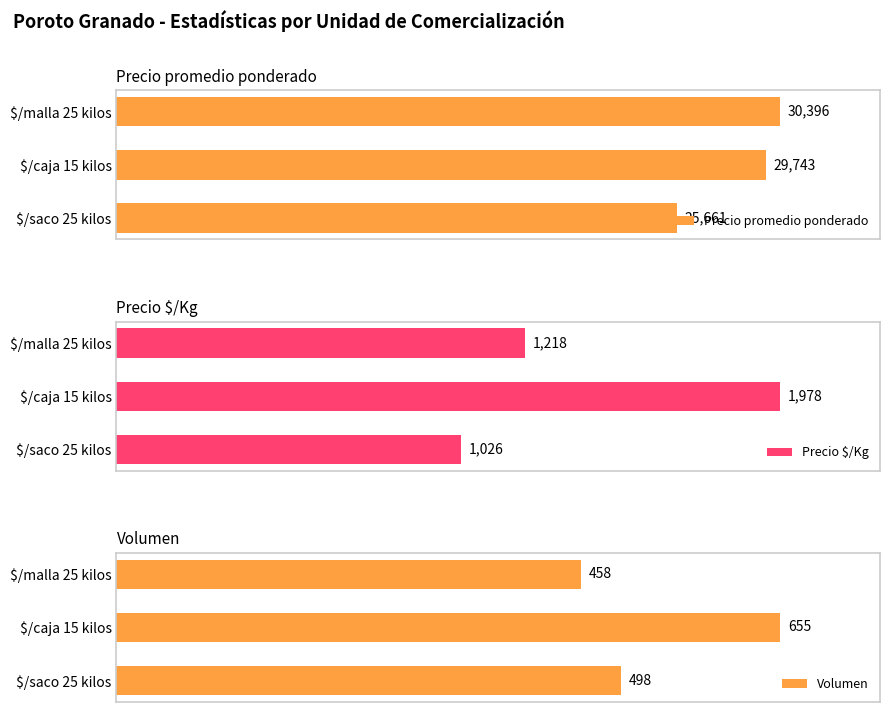

Where is Volumen nearest to the value 556?

$/saco 25 kilos